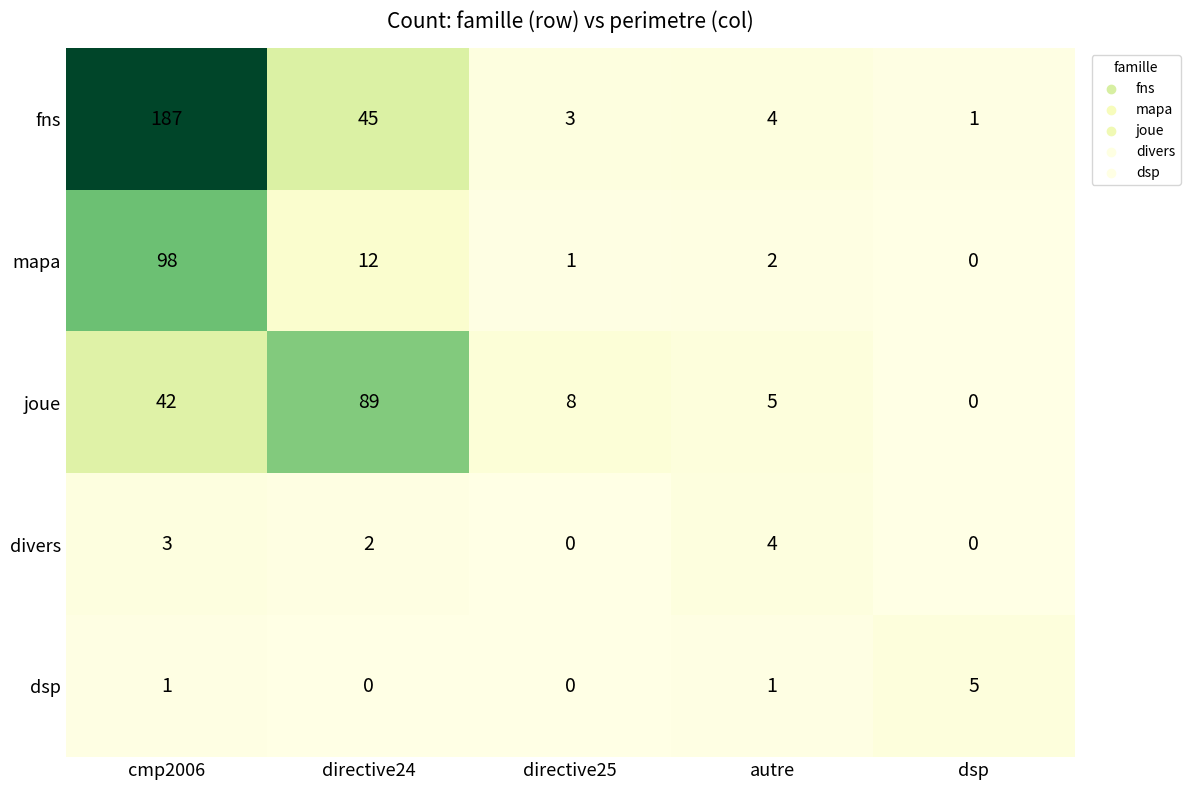

At which category is the sum across all series the highest?

cmp2006